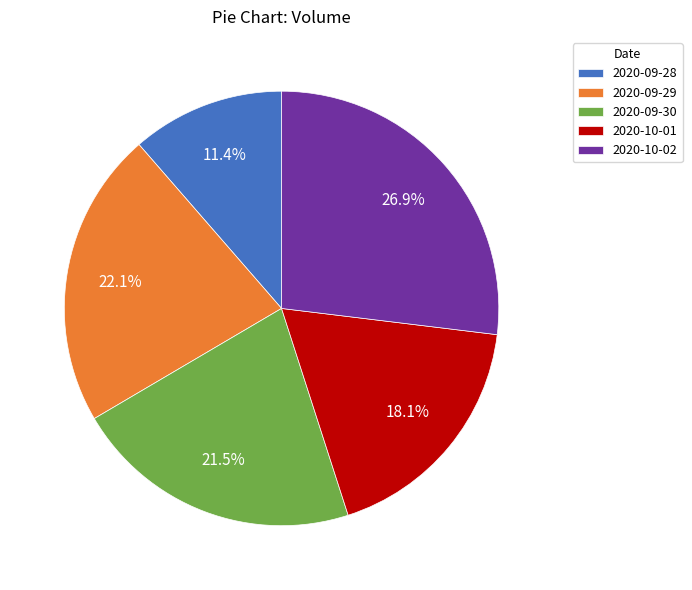

Does 2020-10-01 represent more than half of the total?

No